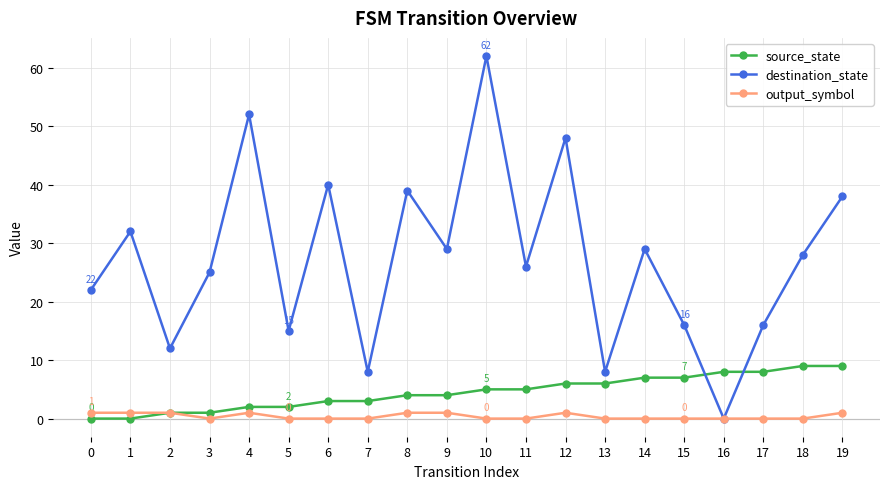

True or false: source_state and destination_state intersect in this chart.

True